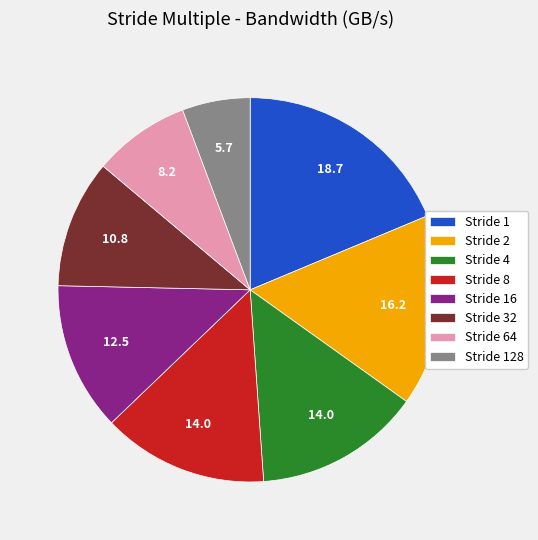

The Stride 8 slice represents 27% of the pie. True or false?

False